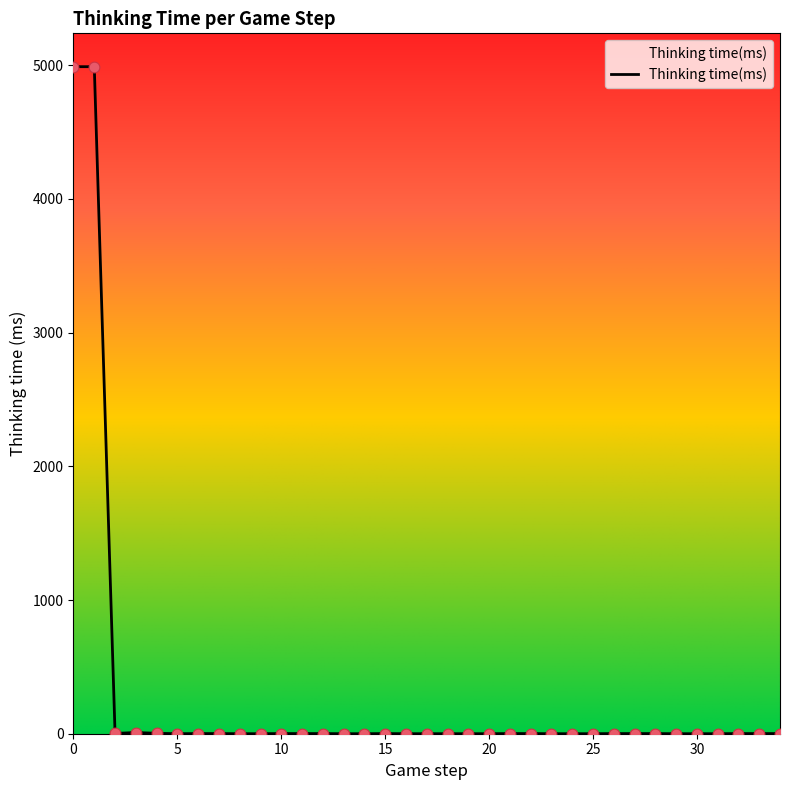

What is the greatest value displayed?

4989